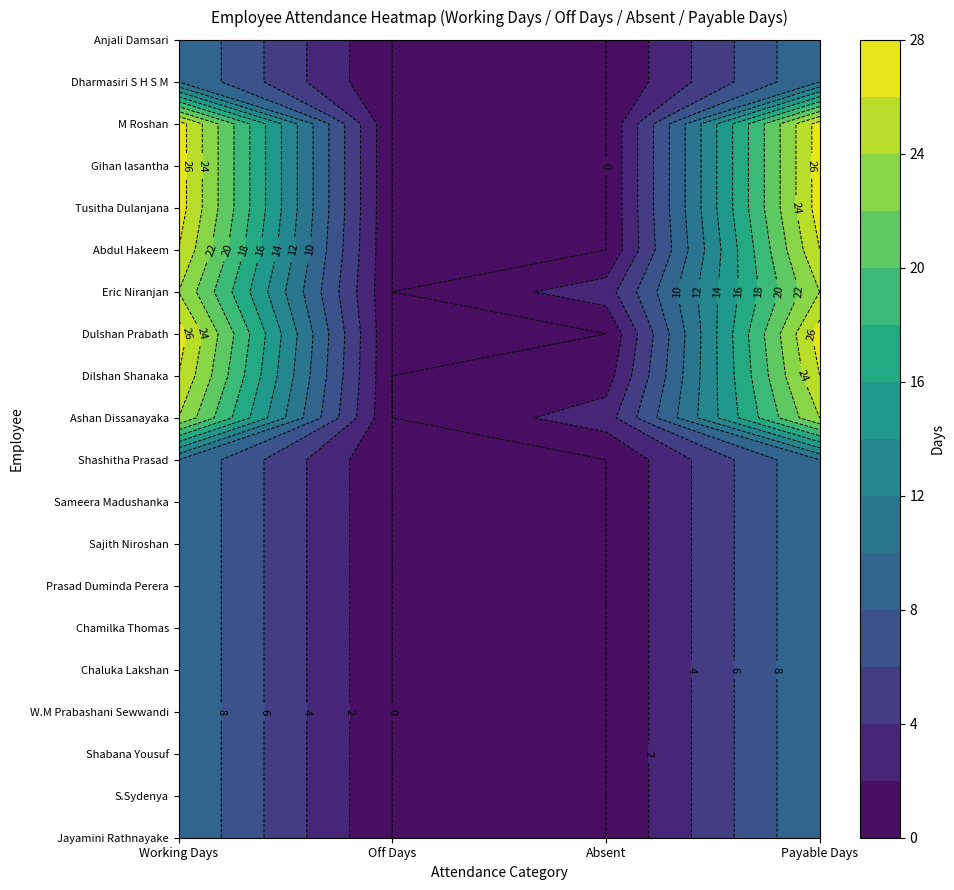

Between Off Days and Absent, which series saw the biggest shift?

Ashan Dissanayaka